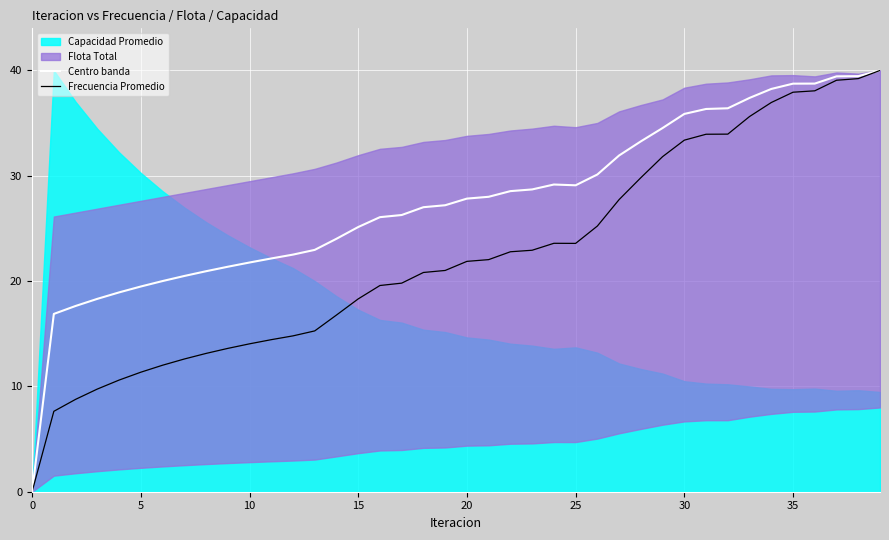

At which category does Centro banda reach its first local valley?

25